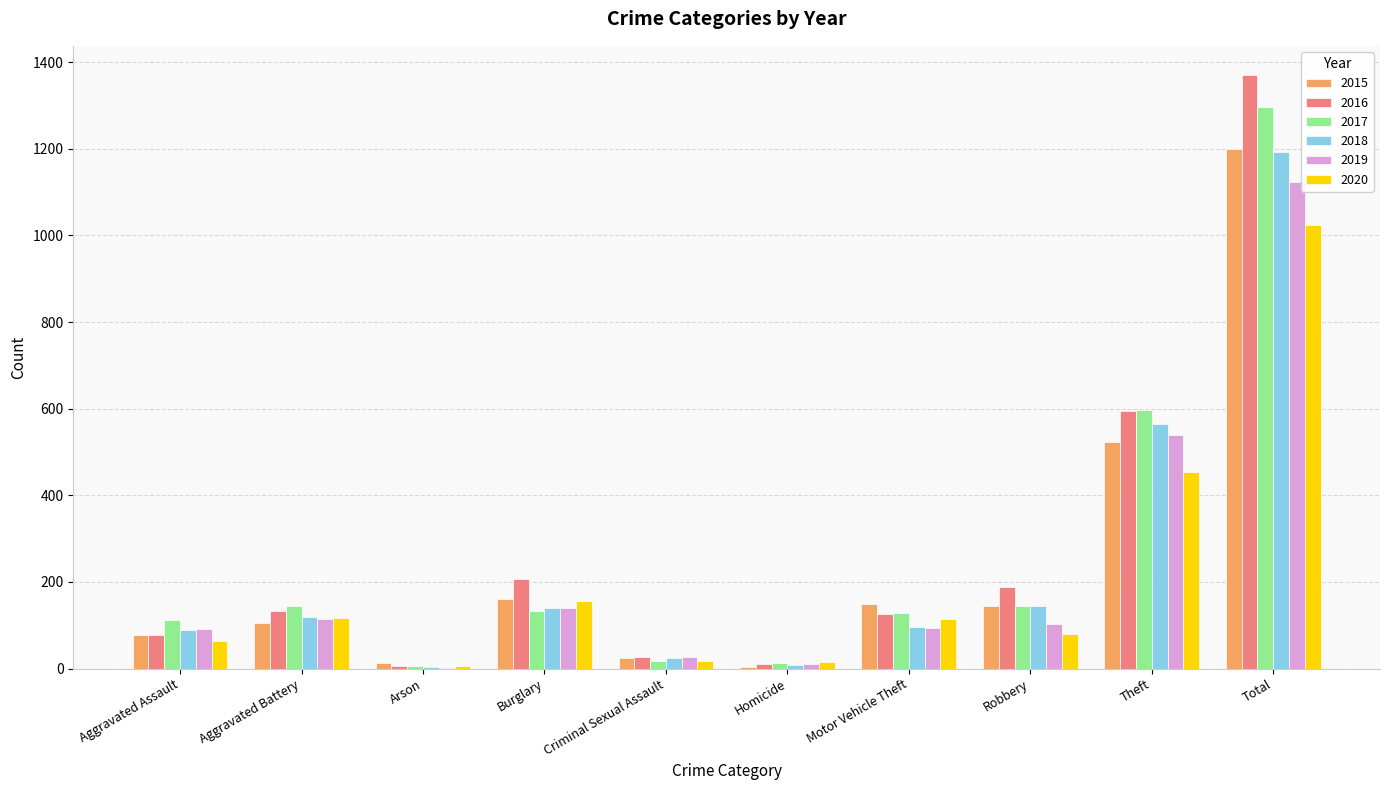

Which category has the highest value across all series?

Total